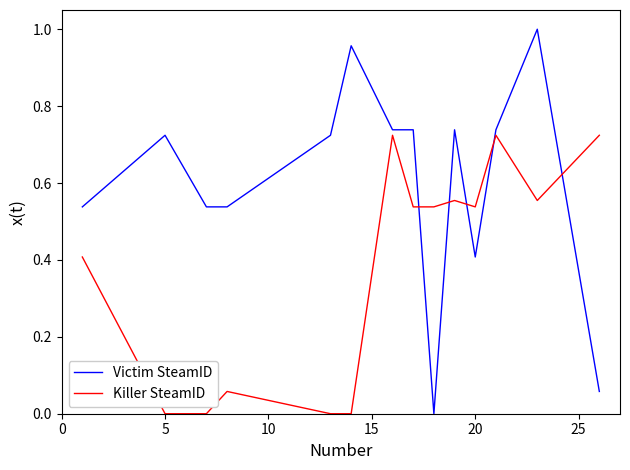

Which series has the widest spread of values?

Victim SteamID